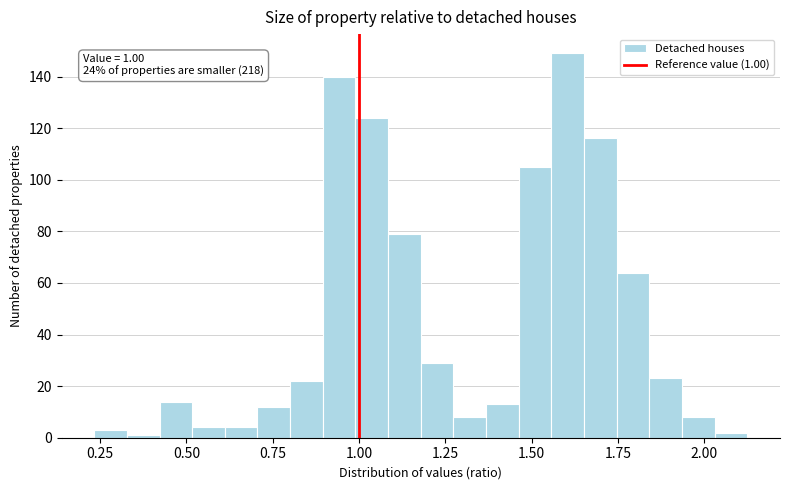

Read against the x-axis, roughly where is the centre of the tallest bar?

1.60